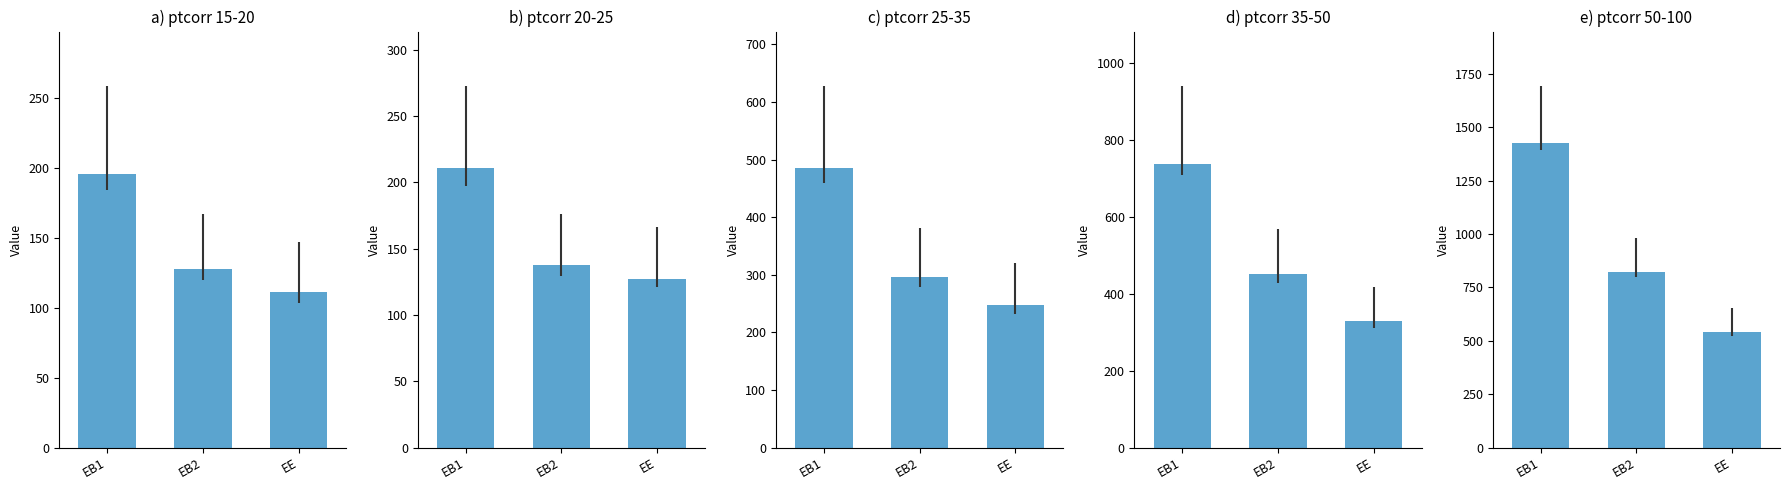

How many data points are above 822?

2